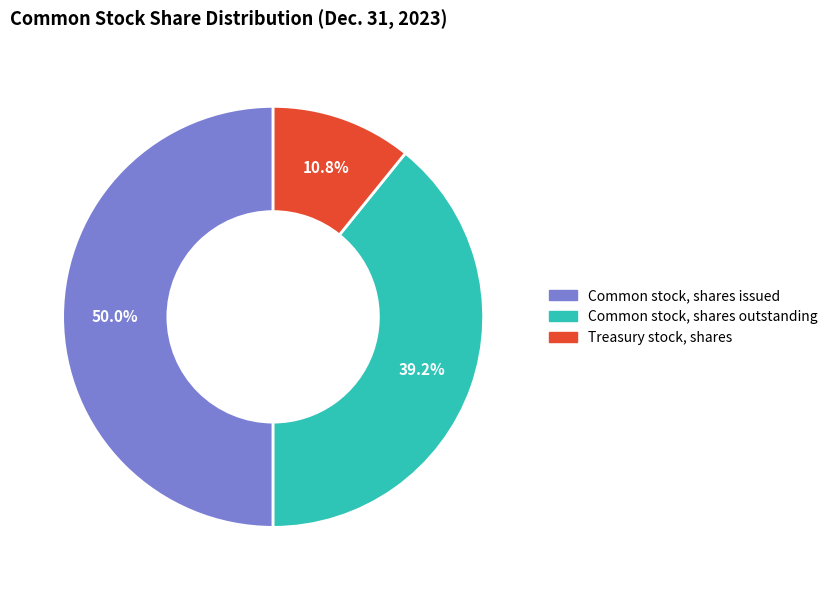

Is it true that Common stock, shares issued is 50% of the pie?

True